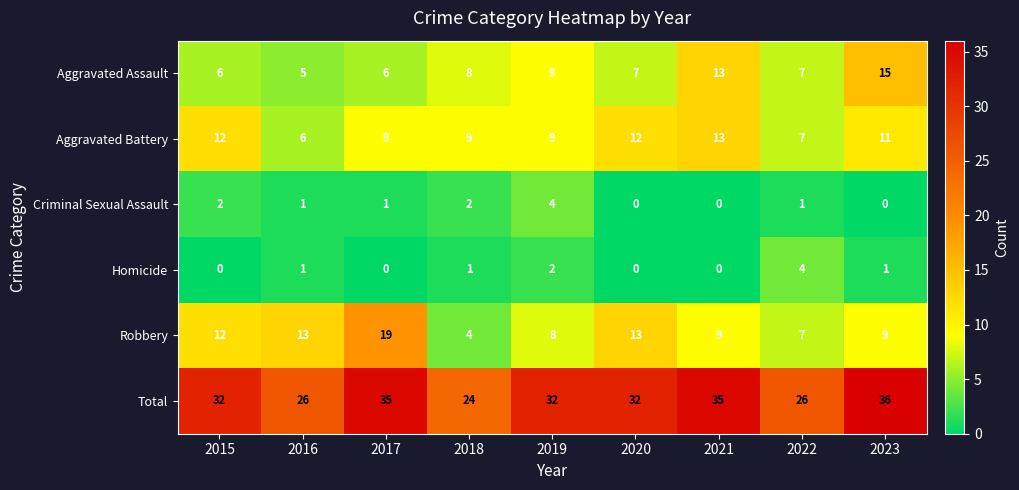

What is the highest value of the Criminal Sexual Assault series?

4